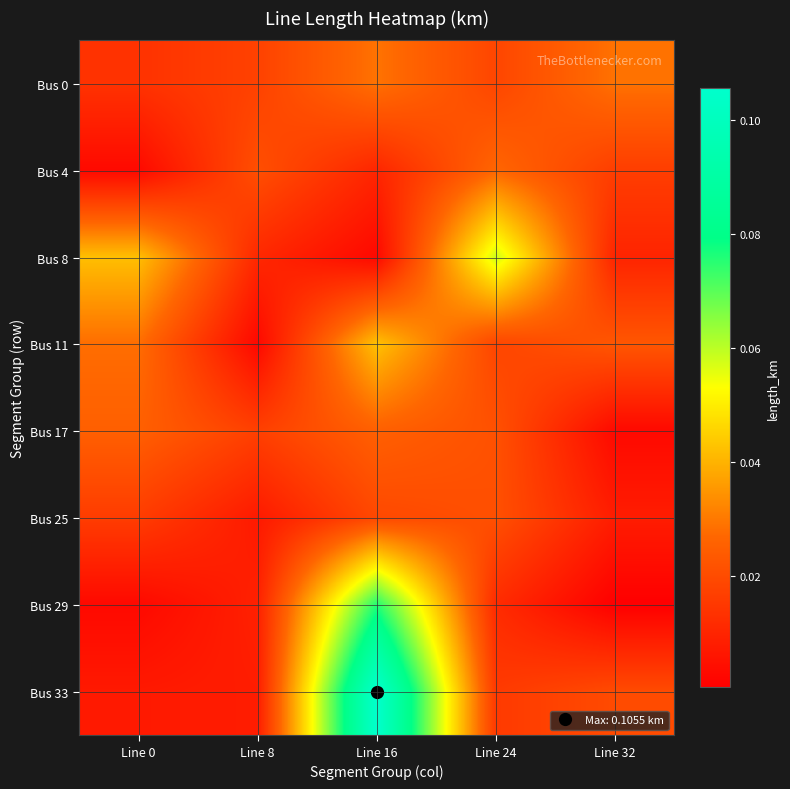

Which series has the largest total across all categories?

Bus 33